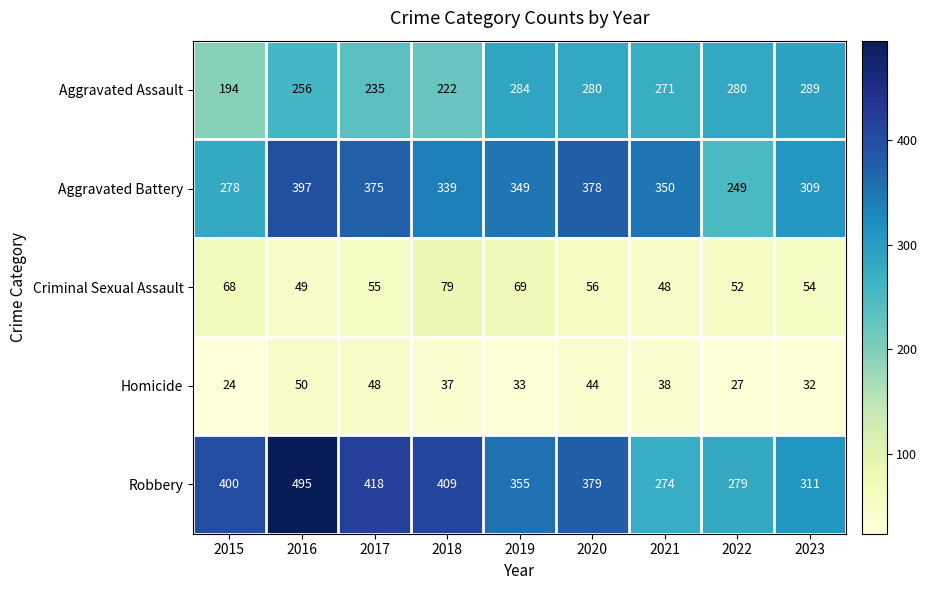

What is the difference between the Aggravated Battery values at 2020 and 2021?

28